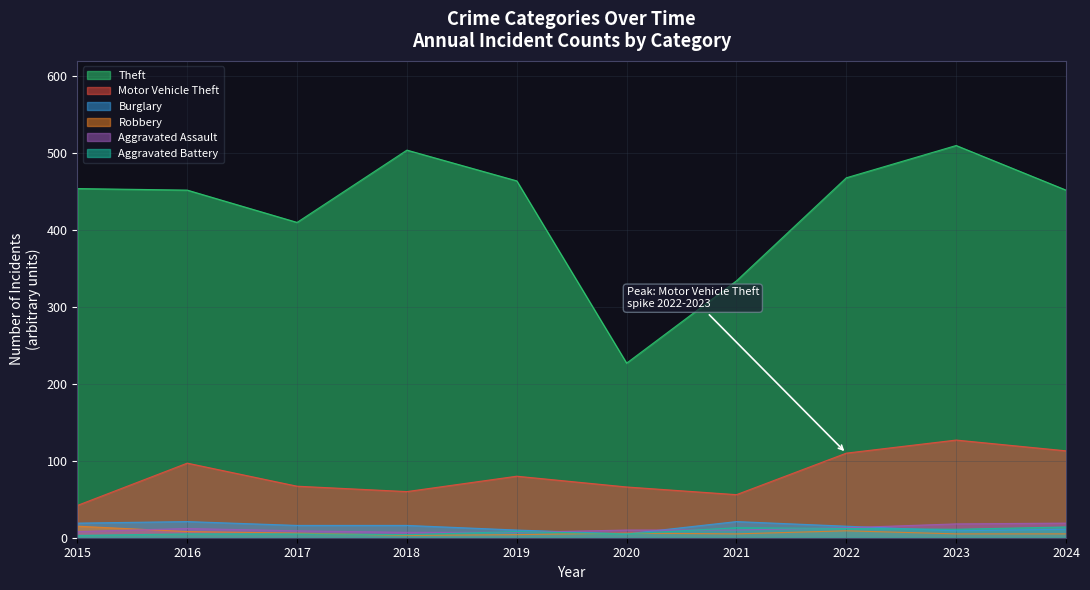

At 2018, list the series in order from largest to smallest.

Theft, Motor Vehicle Theft, Burglary, Aggravated Assault, Aggravated Battery, Robbery